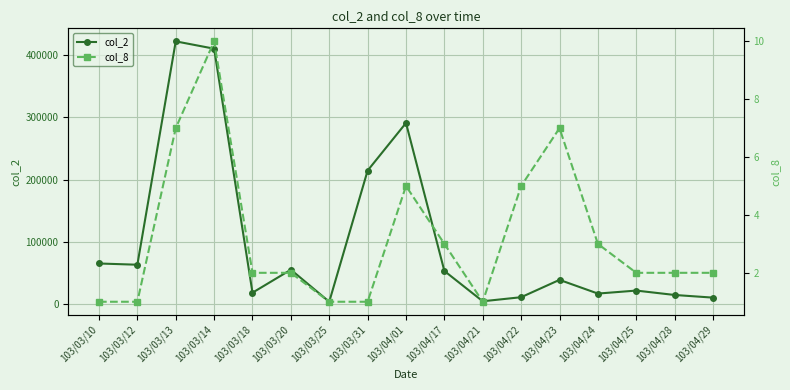

Reading right to left, what are all the values shown in this chart?

col_2: 103/04/29=10540	103/04/28=14800	103/04/25=21860	103/04/24=17050	103/04/23=39050	103/04/22=11200	103/04/21=4700	103/04/17=53300	103/04/01=290930	103/03/31=214500	103/03/25=3920	103/03/20=55370	103/03/18=18460	103/03/14=410170	103/03/13=421950	103/03/12=63360	103/03/10=65340
col_8: 103/04/29=2	103/04/28=2	103/04/25=2	103/04/24=3	103/04/23=7	103/04/22=5	103/04/21=1	103/04/17=3	103/04/01=5	103/03/31=1	103/03/25=1	103/03/20=2	103/03/18=2	103/03/14=10	103/03/13=7	103/03/12=1	103/03/10=1